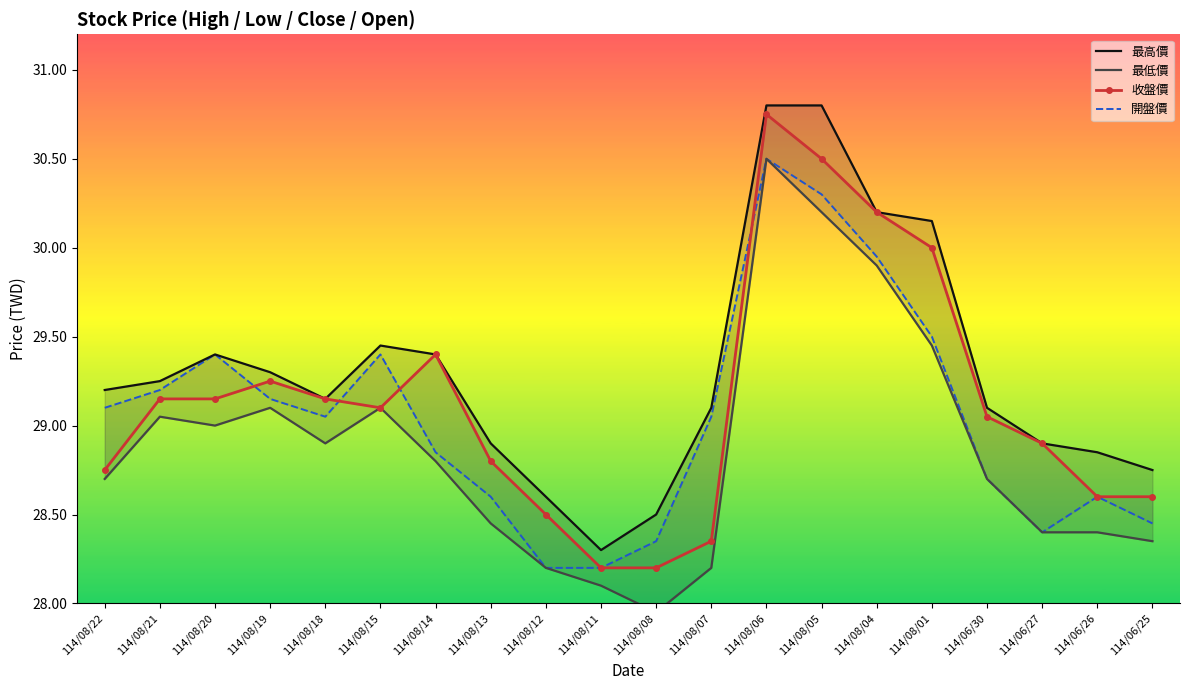

True or false: 收盤價 and 最高價 cross at least once.

False